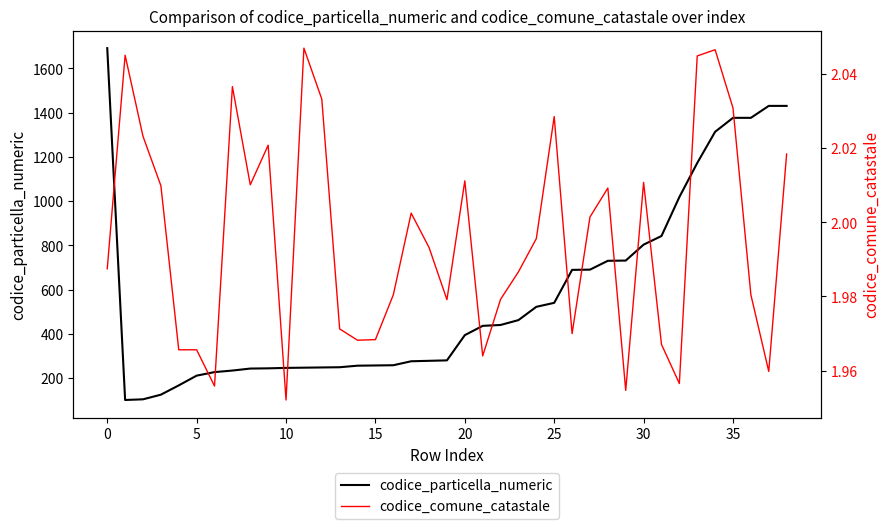

What is the value of the codice_particella_numeric point at the 33rd from the left?

1018.0